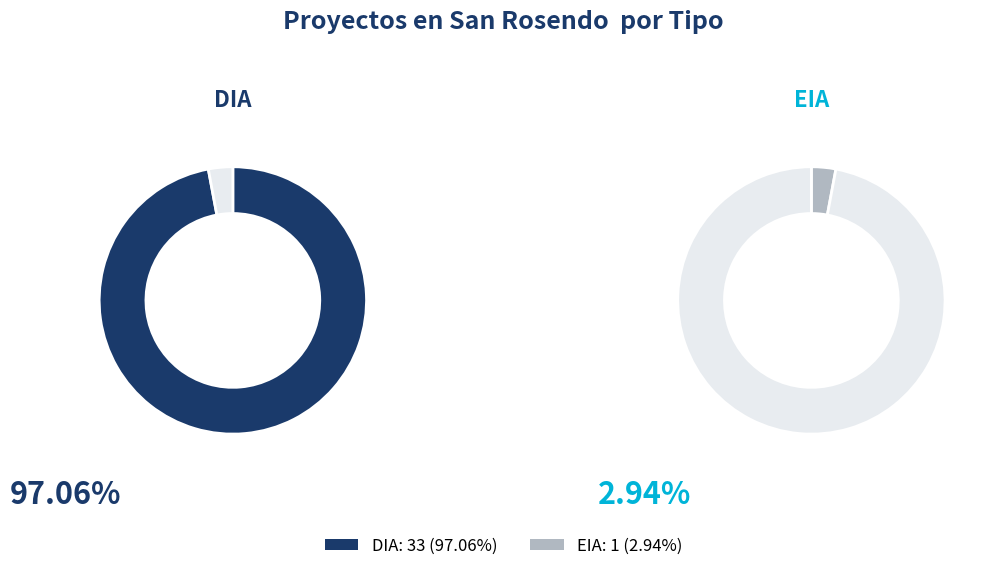

Is there a majority slice in this chart?

Yes